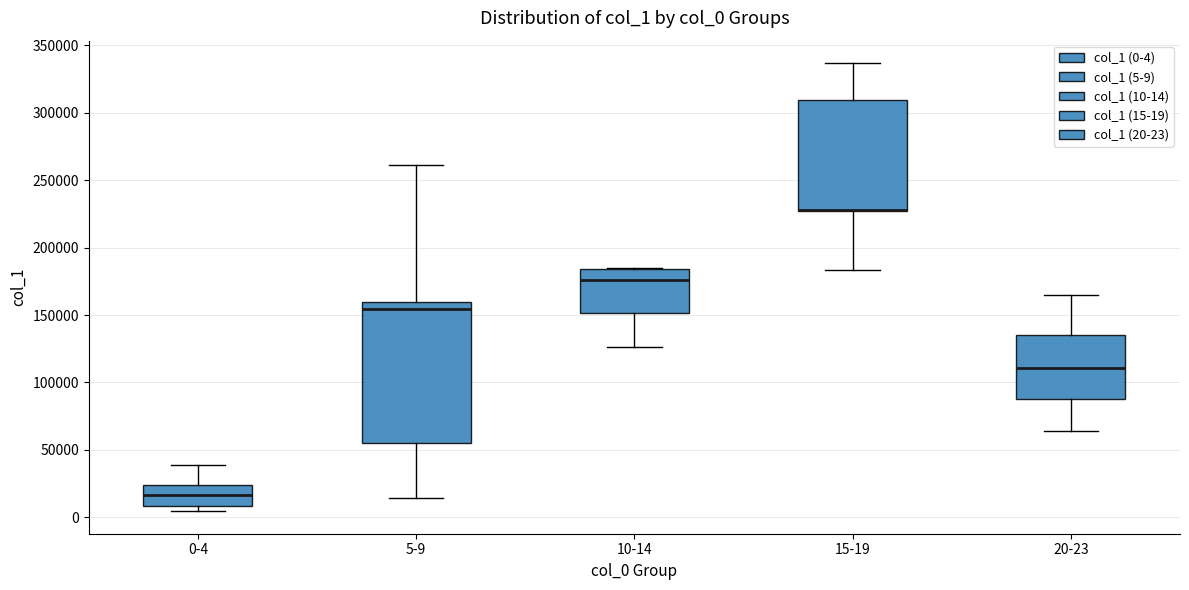

Reading left to right, transcribe this box plot: for each box, give where its median line is, the range the box spans, and where its two whiskers end, as read against the y-axis. The values are not printed on the chart, so give them approximately, as read against the axis.

0-4: median 15000, box 10000 to 25000, whiskers 5000 to 40000
5-9: median 155000, box 55000 to 160000, whiskers 15000 to 260000
10-14: median 175000, box 150000 to 185000, whiskers 125000 to 185000
15-19: median 230000 (drawn on the box's lower edge), box 225000 to 310000, whiskers 185000 to 335000
20-23: median 110000, box 90000 to 135000, whiskers 65000 to 165000